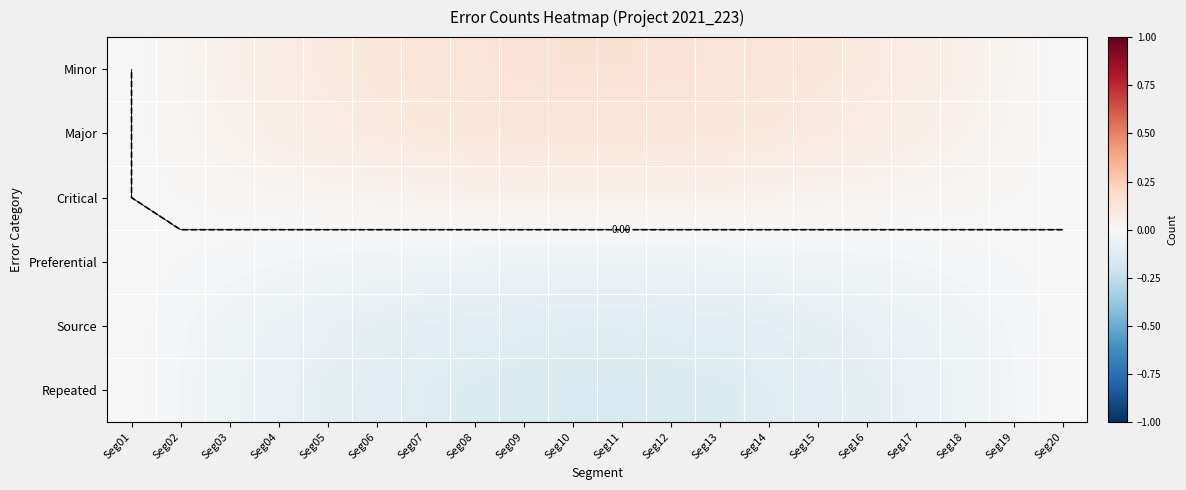

How many positive values does the Critical series have?

19